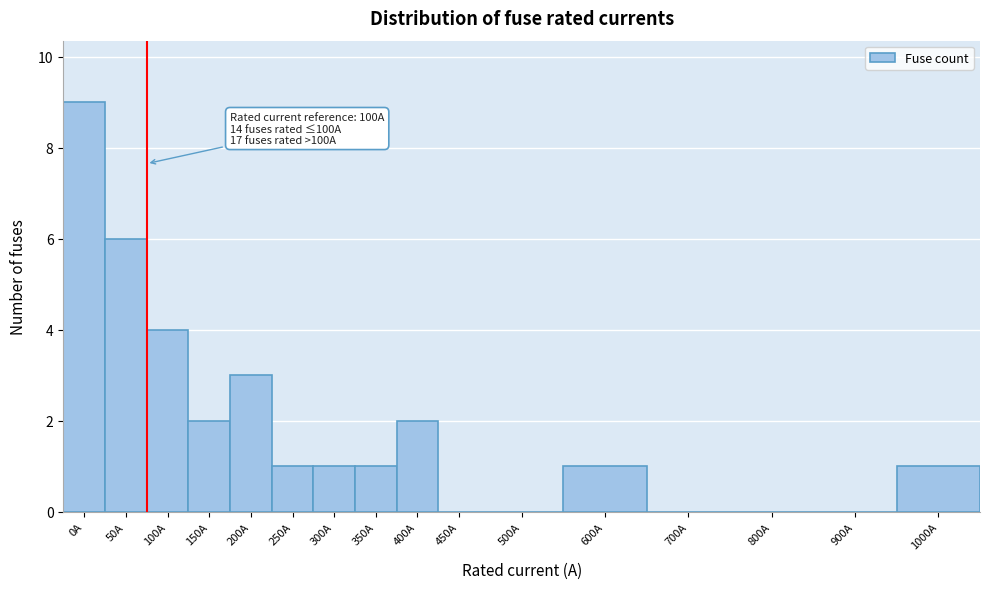

Reading left to right, list all the values displayed in this chart.

0A=9	50A=6	100A=4	150A=2	200A=3	250A=1	300A=1	350A=1	400A=2	450A=0	500A=0	600A=1	700A=0	800A=0	900A=0	1000A=1